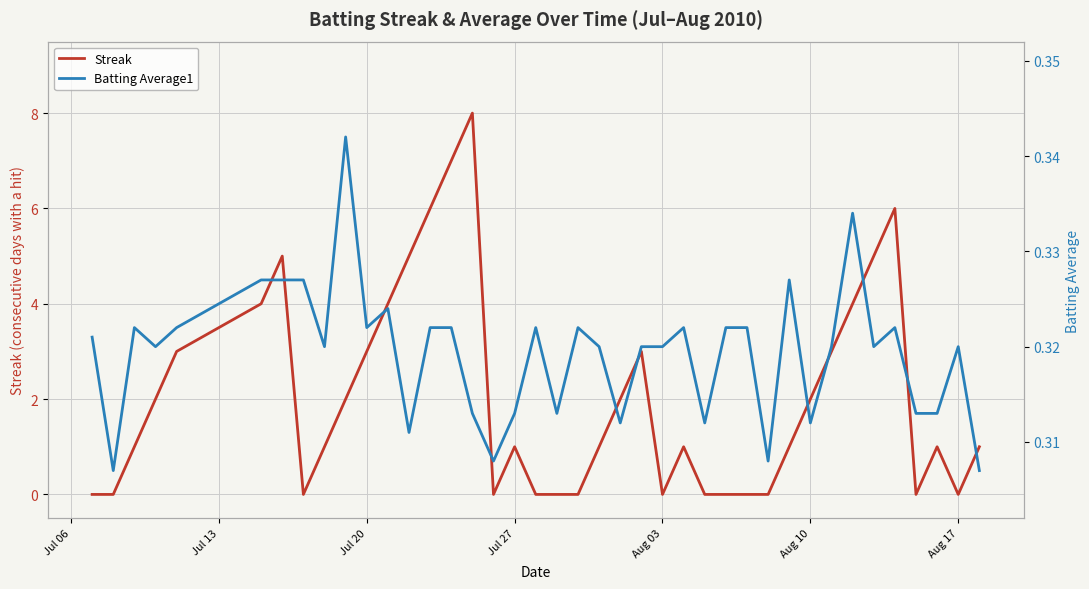

How many intersections are there between Batting Average1 and Streak?

15